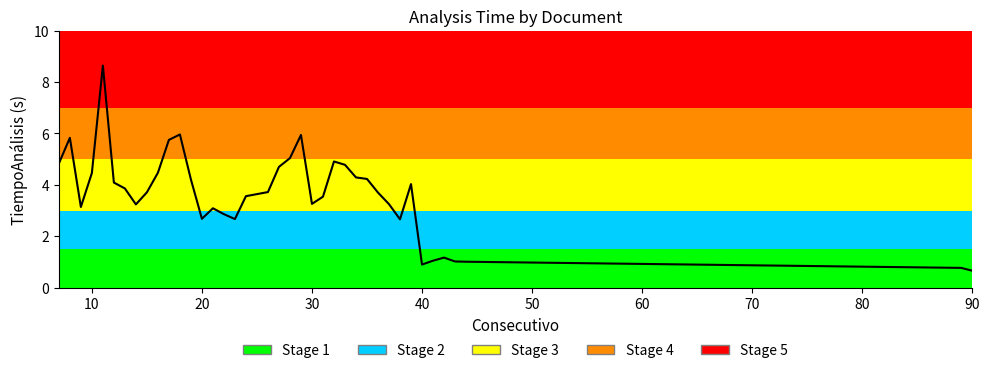

What is the minimum value shown in the chart?

0.7